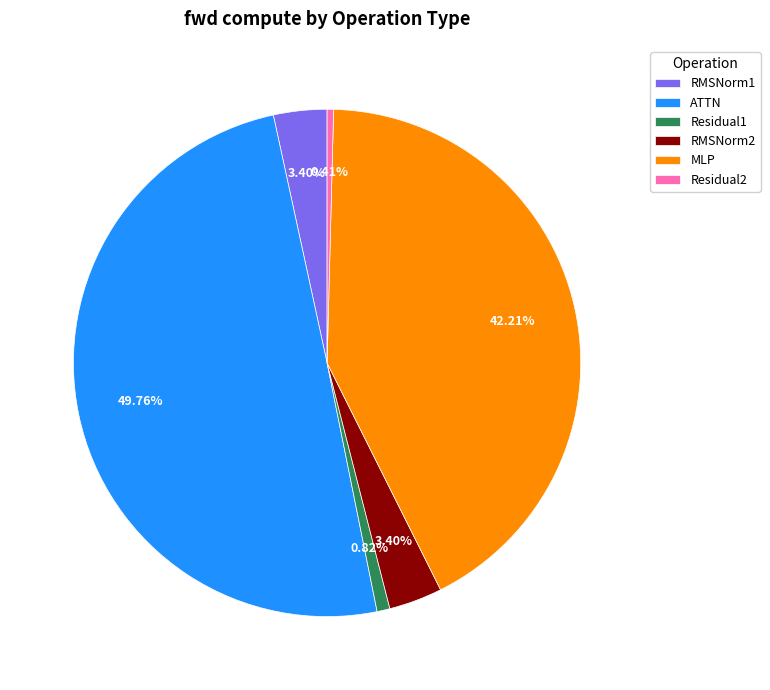

To the nearest percent, what is the difference between the largest and smallest slice percentages?

49%